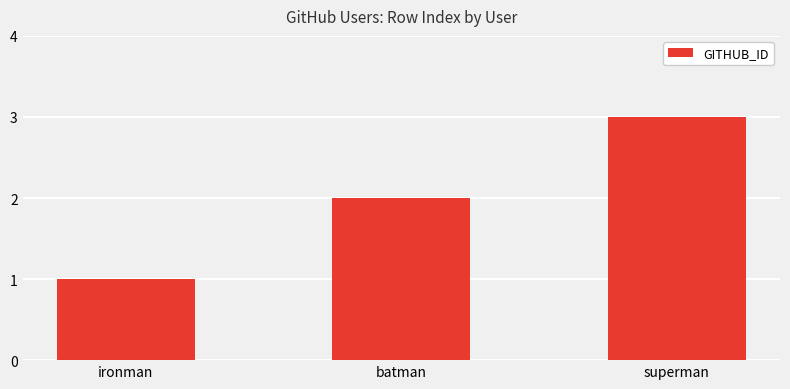

What is the difference between the second highest and minimum values?

1